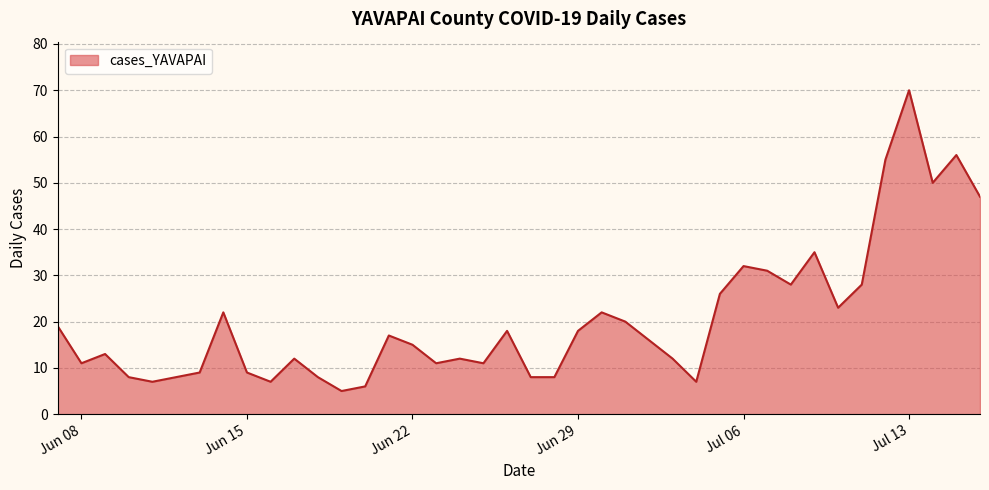

What is the difference between the maximum and minimum values?

65